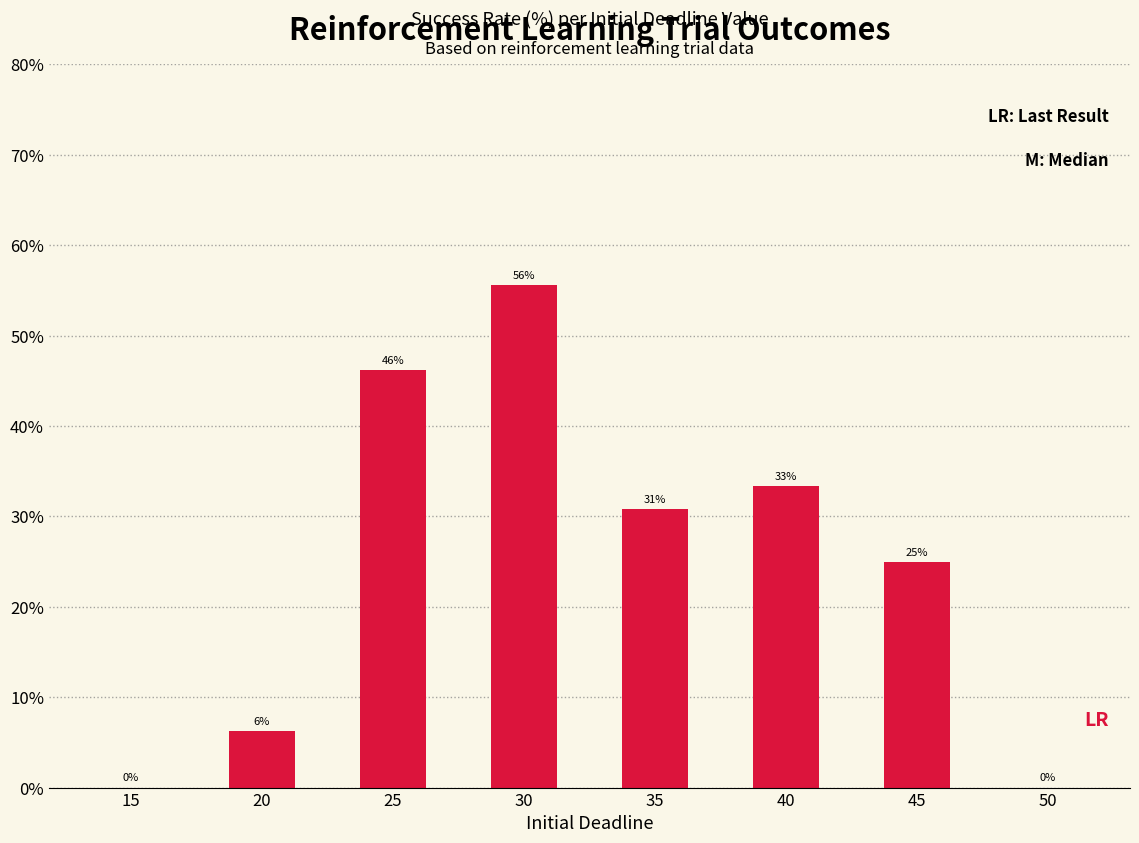

Between 20 and 25, which is larger?

25